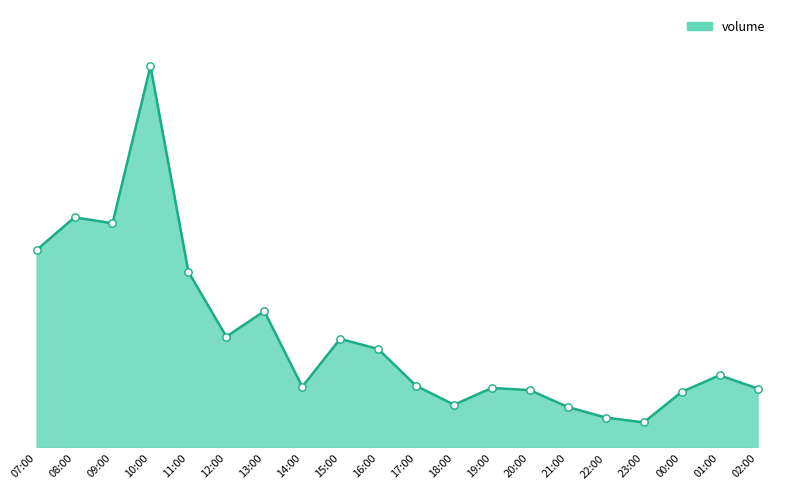

What is the change in value from 07:00 to 18:00?

-33563505.1